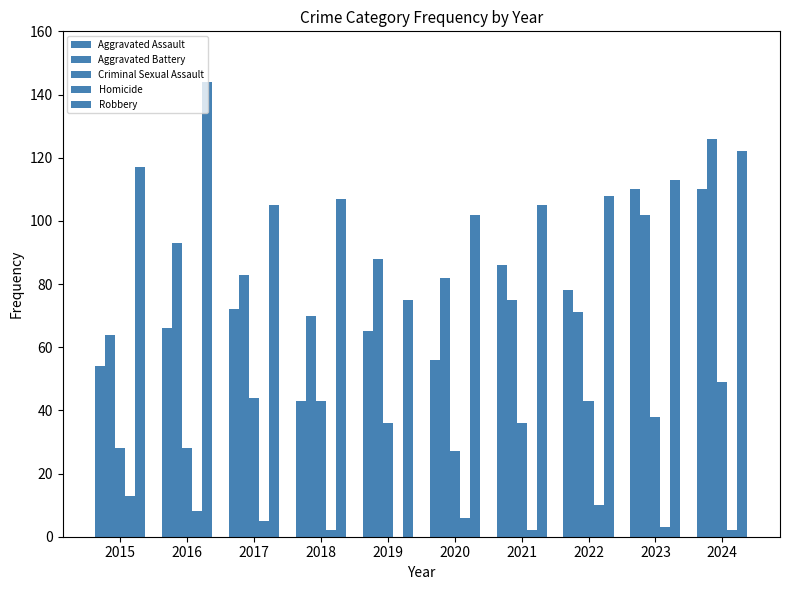

What is the value of the Aggravated Battery bar at the 8th from the left?

71